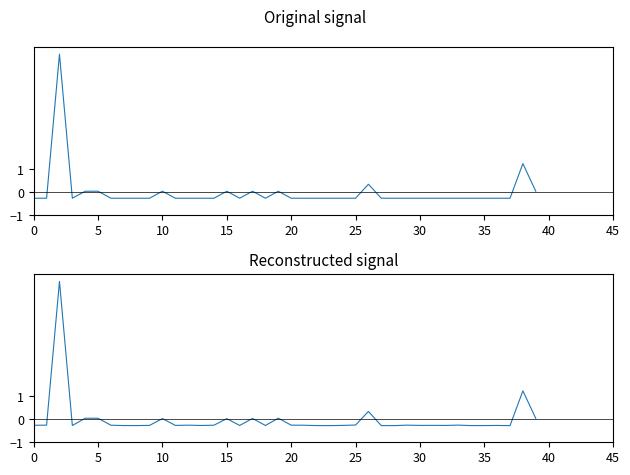

How many values in the Predicted next batch rainfall (mm/30min) series are below 0?

30